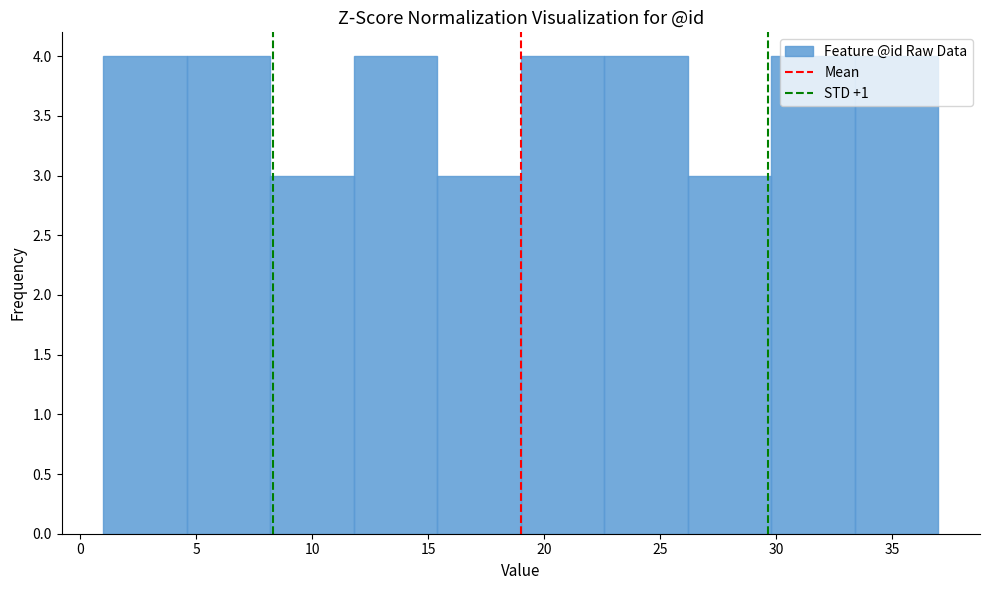

Reading left to right, transcribe this chart: for each bar, give the range it covers on the x-axis and its height. Neither the bar edges nor the heights are printed on the chart, so give them approximately, as read against the axes.

1.0 to 4.6: 4
4.6 to 8.2: 4
8.2 to 11.8: 3
11.8 to 15.4: 4
15.4 to 19.0: 3
19.0 to 22.6: 4
22.6 to 26.2: 4
26.2 to 29.8: 3
29.8 to 33.4: 4
33.4 to 37.0: 4